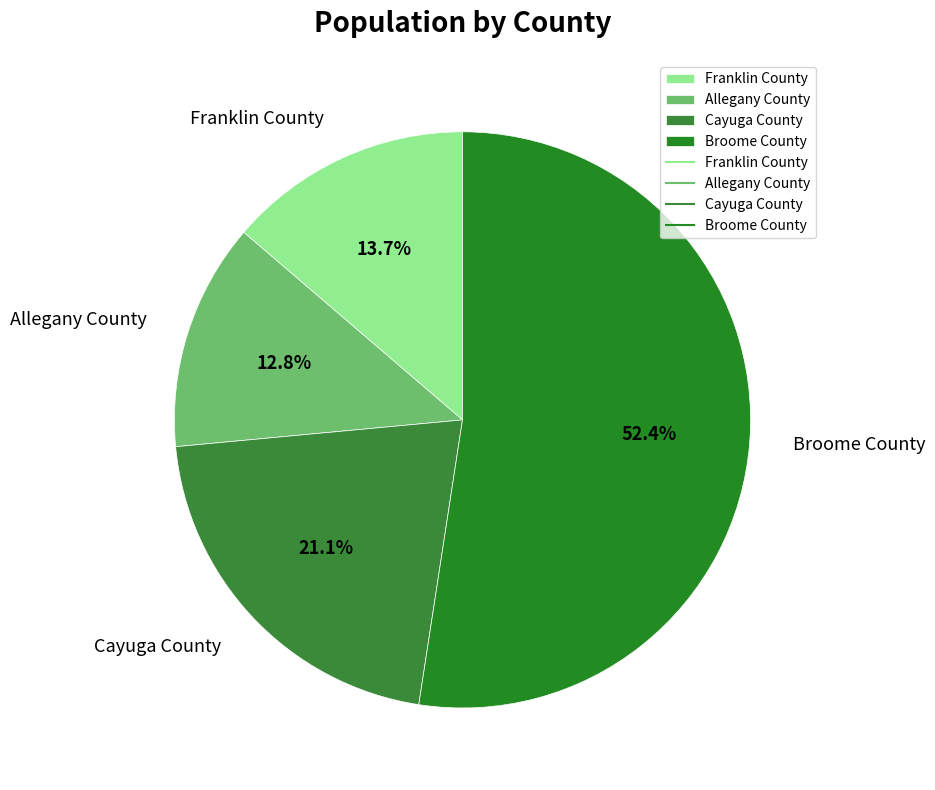

True or false: Cayuga County accounts for 14% of the total.

False